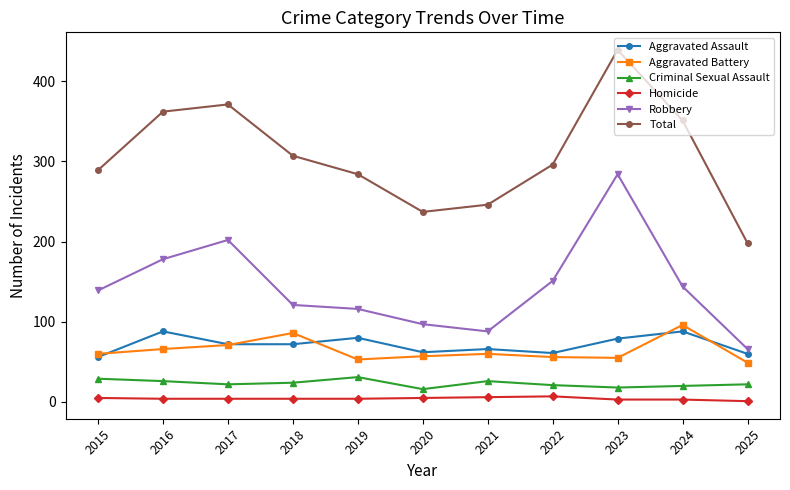

Does the chart display data point markers on the line(s)?

Yes